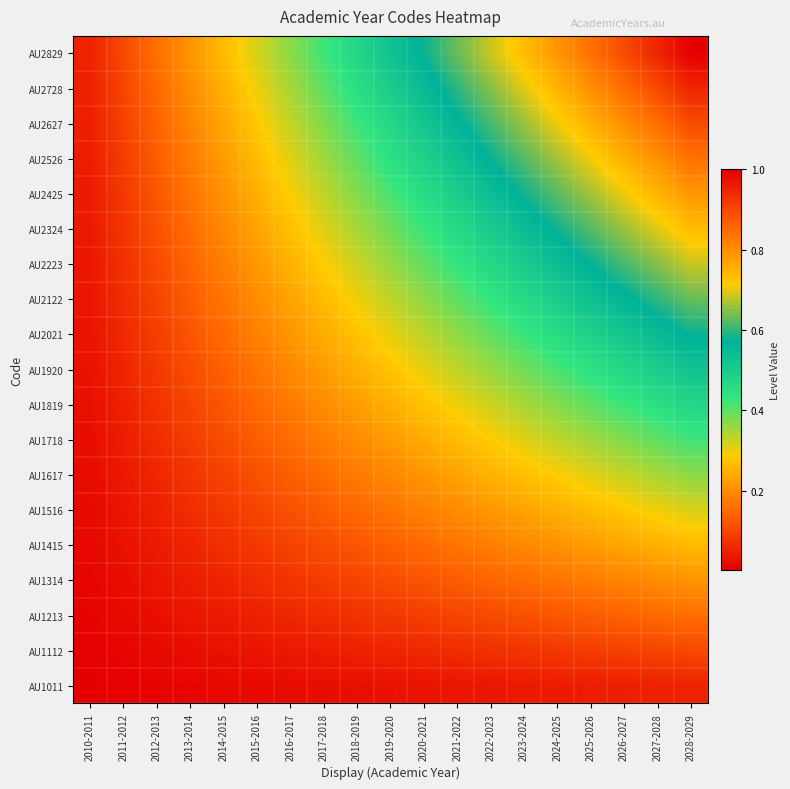

Reading right to left, what are all the values shown in this chart?

AU1011: 2028-2029=0.1	2027-2028=0.0	2026-2027=0.0	2025-2026=0.0	2024-2025=0.0	2023-2024=0.0	2022-2023=0.0	2021-2022=0.0	2020-2021=0.0	2019-2020=0.0	2018-2019=0.0	2017-2018=0.0	2016-2017=0.0	2015-2016=0.0	2014-2015=0.0	2013-2014=0.0	2012-2013=0.0	2011-2012=0.0	2010-2011=0.0
AU1112: 2028-2029=0.1	2027-2028=0.1	2026-2027=0.1	2025-2026=0.1	2024-2025=0.1	2023-2024=0.1	2022-2023=0.1	2021-2022=0.1	2020-2021=0.1	2019-2020=0.1	2018-2019=0.0	2017-2018=0.0	2016-2017=0.0	2015-2016=0.0	2014-2015=0.0	2013-2014=0.0	2012-2013=0.0	2011-2012=0.0	2010-2011=0.0
AU1213: 2028-2029=0.2	2027-2028=0.1	2026-2027=0.1	2025-2026=0.1	2024-2025=0.1	2023-2024=0.1	2022-2023=0.1	2021-2022=0.1	2020-2021=0.1	2019-2020=0.1	2018-2019=0.1	2017-2018=0.1	2016-2017=0.1	2015-2016=0.0	2014-2015=0.0	2013-2014=0.0	2012-2013=0.0	2011-2012=0.0	2010-2011=0.0
AU1314: 2028-2029=0.2	2027-2028=0.2	2026-2027=0.2	2025-2026=0.2	2024-2025=0.2	2023-2024=0.2	2022-2023=0.1	2021-2022=0.1	2020-2021=0.1	2019-2020=0.1	2018-2019=0.1	2017-2018=0.1	2016-2017=0.1	2015-2016=0.1	2014-2015=0.1	2013-2014=0.0	2012-2013=0.0	2011-2012=0.0	2010-2011=0.0
AU1415: 2028-2029=0.3	2027-2028=0.2	2026-2027=0.2	2025-2026=0.2	2024-2025=0.2	2023-2024=0.2	2022-2023=0.2	2021-2022=0.2	2020-2021=0.2	2019-2020=0.1	2018-2019=0.1	2017-2018=0.1	2016-2017=0.1	2015-2016=0.1	2014-2015=0.1	2013-2014=0.1	2012-2013=0.0	2011-2012=0.0	2010-2011=0.0
AU1516: 2028-2029=0.3	2027-2028=0.3	2026-2027=0.3	2025-2026=0.3	2024-2025=0.2	2023-2024=0.2	2022-2023=0.2	2021-2022=0.2	2020-2021=0.2	2019-2020=0.2	2018-2019=0.1	2017-2018=0.1	2016-2017=0.1	2015-2016=0.1	2014-2015=0.1	2013-2014=0.1	2012-2013=0.0	2011-2012=0.0	2010-2011=0.0
AU1617: 2028-2029=0.4	2027-2028=0.3	2026-2027=0.3	2025-2026=0.3	2024-2025=0.3	2023-2024=0.3	2022-2023=0.3	2021-2022=0.2	2020-2021=0.2	2019-2020=0.2	2018-2019=0.2	2017-2018=0.2	2016-2017=0.1	2015-2016=0.1	2014-2015=0.1	2013-2014=0.1	2012-2013=0.1	2011-2012=0.0	2010-2011=0.0
AU1718: 2028-2029=0.4	2027-2028=0.4	2026-2027=0.4	2025-2026=0.4	2024-2025=0.3	2023-2024=0.3	2022-2023=0.3	2021-2022=0.3	2020-2021=0.2	2019-2020=0.2	2018-2019=0.2	2017-2018=0.2	2016-2017=0.2	2015-2016=0.1	2014-2015=0.1	2013-2014=0.1	2012-2013=0.1	2011-2012=0.0	2010-2011=0.0
AU1819: 2028-2029=0.5	2027-2028=0.4	2026-2027=0.4	2025-2026=0.4	2024-2025=0.4	2023-2024=0.3	2022-2023=0.3	2021-2022=0.3	2020-2021=0.3	2019-2020=0.2	2018-2019=0.2	2017-2018=0.2	2016-2017=0.2	2015-2016=0.1	2014-2015=0.1	2013-2014=0.1	2012-2013=0.1	2011-2012=0.0	2010-2011=0.0
AU1920: 2028-2029=0.5	2027-2028=0.5	2026-2027=0.5	2025-2026=0.4	2024-2025=0.4	2023-2024=0.4	2022-2023=0.4	2021-2022=0.3	2020-2021=0.3	2019-2020=0.3	2018-2019=0.2	2017-2018=0.2	2016-2017=0.2	2015-2016=0.2	2014-2015=0.1	2013-2014=0.1	2012-2013=0.1	2011-2012=0.1	2010-2011=0.0
AU2021: 2028-2029=0.6	2027-2028=0.5	2026-2027=0.5	2025-2026=0.5	2024-2025=0.5	2023-2024=0.4	2022-2023=0.4	2021-2022=0.4	2020-2021=0.3	2019-2020=0.3	2018-2019=0.3	2017-2018=0.2	2016-2017=0.2	2015-2016=0.2	2014-2015=0.2	2013-2014=0.1	2012-2013=0.1	2011-2012=0.1	2010-2011=0.0
AU2122: 2028-2029=0.6	2027-2028=0.6	2026-2027=0.6	2025-2026=0.5	2024-2025=0.5	2023-2024=0.5	2022-2023=0.4	2021-2022=0.4	2020-2021=0.4	2019-2020=0.3	2018-2019=0.3	2017-2018=0.3	2016-2017=0.2	2015-2016=0.2	2014-2015=0.2	2013-2014=0.1	2012-2013=0.1	2011-2012=0.1	2010-2011=0.0
AU2223: 2028-2029=0.7	2027-2028=0.6	2026-2027=0.6	2025-2026=0.6	2024-2025=0.5	2023-2024=0.5	2022-2023=0.5	2021-2022=0.4	2020-2021=0.4	2019-2020=0.4	2018-2019=0.3	2017-2018=0.3	2016-2017=0.3	2015-2016=0.2	2014-2015=0.2	2013-2014=0.1	2012-2013=0.1	2011-2012=0.1	2010-2011=0.0
AU2324: 2028-2029=0.7	2027-2028=0.7	2026-2027=0.7	2025-2026=0.6	2024-2025=0.6	2023-2024=0.5	2022-2023=0.5	2021-2022=0.5	2020-2021=0.4	2019-2020=0.4	2018-2019=0.3	2017-2018=0.3	2016-2017=0.3	2015-2016=0.2	2014-2015=0.2	2013-2014=0.2	2012-2013=0.1	2011-2012=0.1	2010-2011=0.0
AU2425: 2028-2029=0.8	2027-2028=0.7	2026-2027=0.7	2025-2026=0.7	2024-2025=0.6	2023-2024=0.6	2022-2023=0.5	2021-2022=0.5	2020-2021=0.5	2019-2020=0.4	2018-2019=0.4	2017-2018=0.3	2016-2017=0.3	2015-2016=0.2	2014-2015=0.2	2013-2014=0.2	2012-2013=0.1	2011-2012=0.1	2010-2011=0.0
AU2526: 2028-2029=0.8	2027-2028=0.8	2026-2027=0.8	2025-2026=0.7	2024-2025=0.7	2023-2024=0.6	2022-2023=0.6	2021-2022=0.5	2020-2021=0.5	2019-2020=0.4	2018-2019=0.4	2017-2018=0.4	2016-2017=0.3	2015-2016=0.3	2014-2015=0.2	2013-2014=0.2	2012-2013=0.1	2011-2012=0.1	2010-2011=0.0
AU2627: 2028-2029=0.9	2027-2028=0.8	2026-2027=0.8	2025-2026=0.8	2024-2025=0.7	2023-2024=0.7	2022-2023=0.6	2021-2022=0.6	2020-2021=0.5	2019-2020=0.5	2018-2019=0.4	2017-2018=0.4	2016-2017=0.3	2015-2016=0.3	2014-2015=0.2	2013-2014=0.2	2012-2013=0.1	2011-2012=0.1	2010-2011=0.0
AU2728: 2028-2029=0.9	2027-2028=0.9	2026-2027=0.8	2025-2026=0.8	2024-2025=0.7	2023-2024=0.7	2022-2023=0.6	2021-2022=0.6	2020-2021=0.5	2019-2020=0.5	2018-2019=0.4	2017-2018=0.4	2016-2017=0.3	2015-2016=0.3	2014-2015=0.2	2013-2014=0.2	2012-2013=0.1	2011-2012=0.1	2010-2011=0.0
AU2829: 2028-2029=1.0	2027-2028=0.9	2026-2027=0.9	2025-2026=0.8	2024-2025=0.8	2023-2024=0.7	2022-2023=0.7	2021-2022=0.6	2020-2021=0.6	2019-2020=0.5	2018-2019=0.5	2017-2018=0.4	2016-2017=0.4	2015-2016=0.3	2014-2015=0.3	2013-2014=0.2	2012-2013=0.2	2011-2012=0.1	2010-2011=0.1